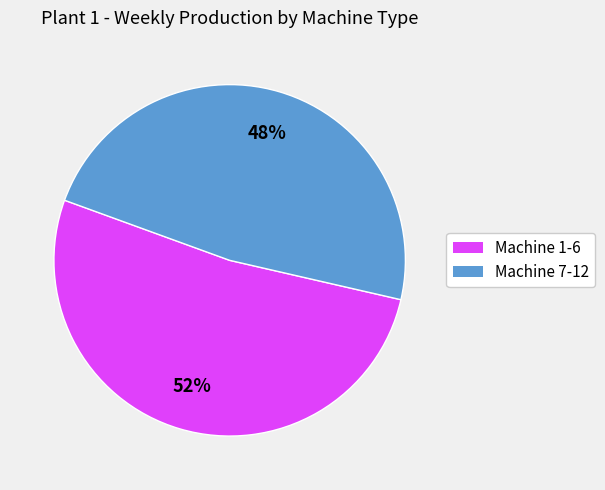

To the nearest percent, what is the difference between the largest and smallest slice percentages?

4%